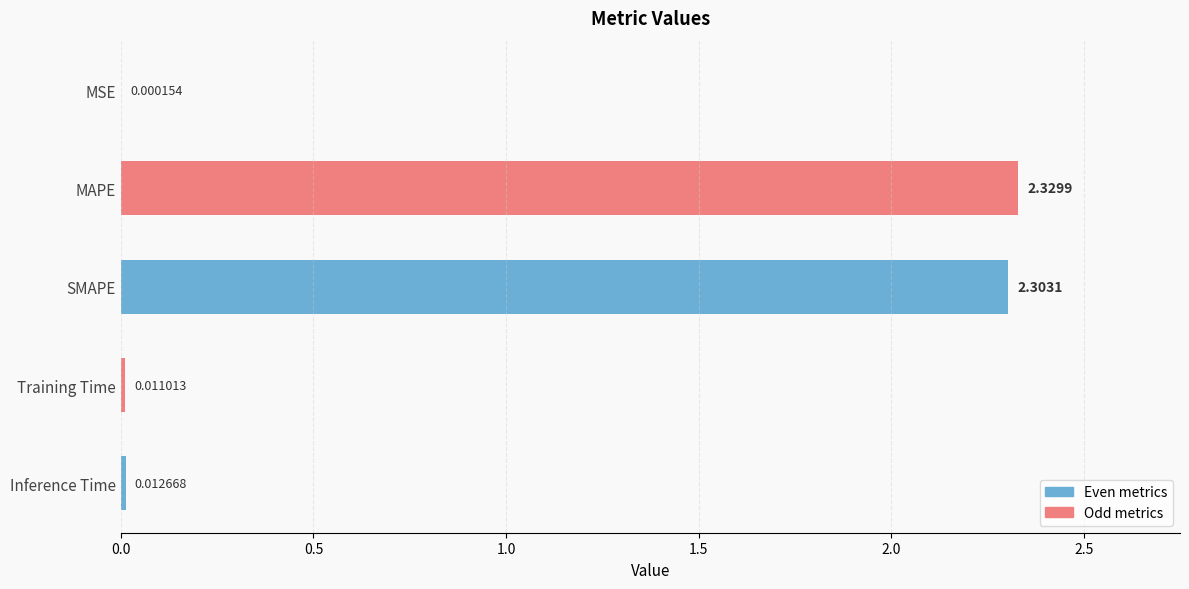

Which has a higher value, Inference Time or Training Time?

Inference Time